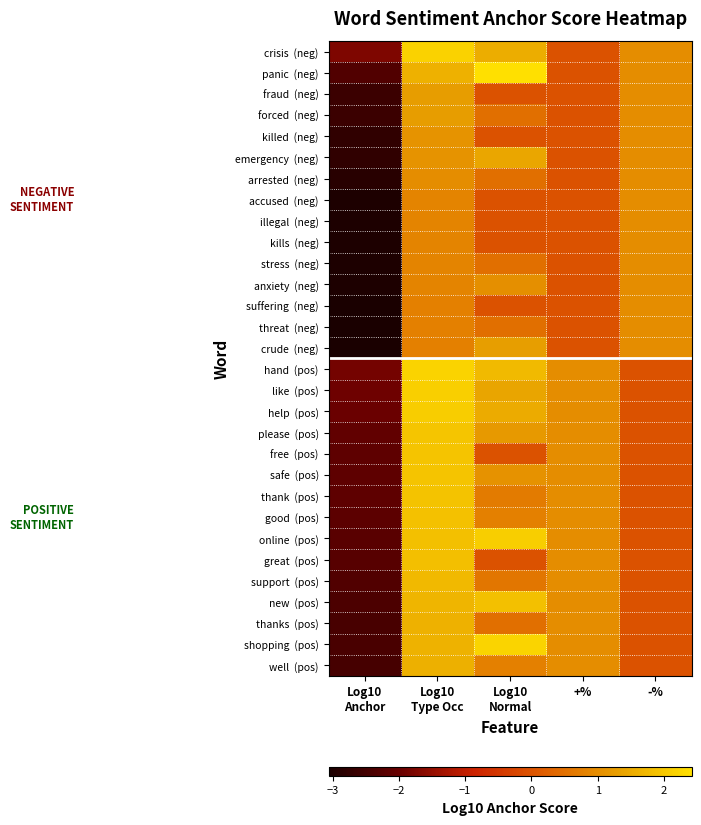

What is the total value across all series at -%?

15.0